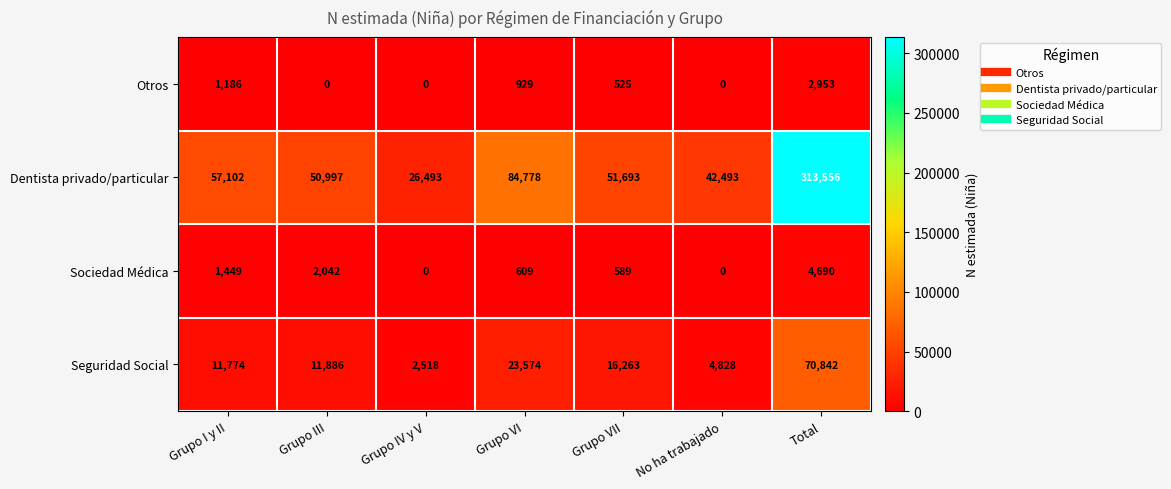

How many categories are shown in the chart?

7